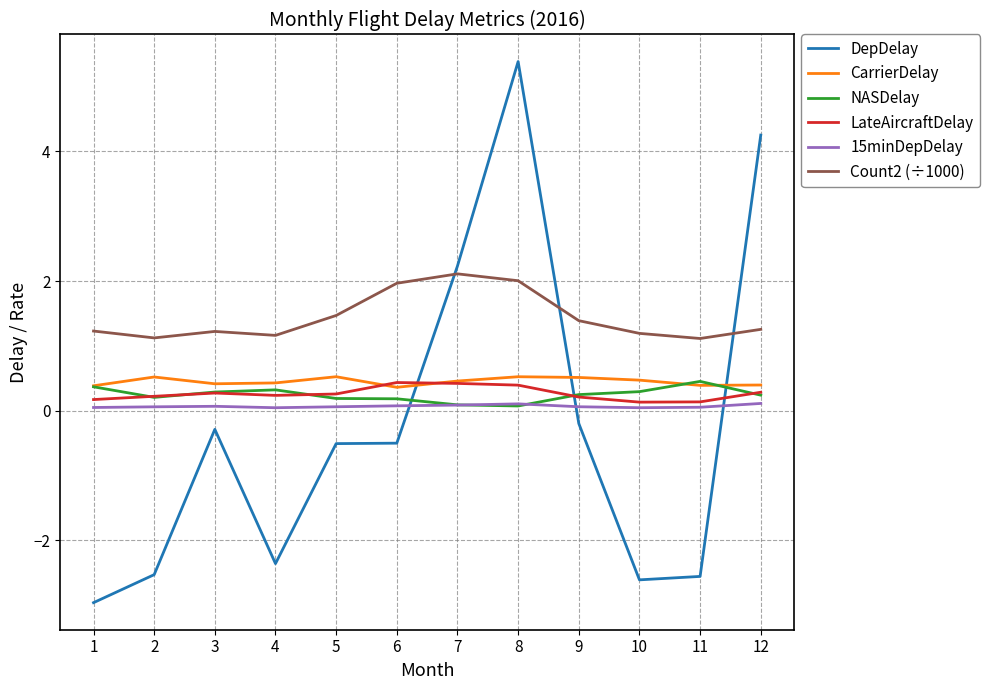

How many lines are shown in the chart?

6